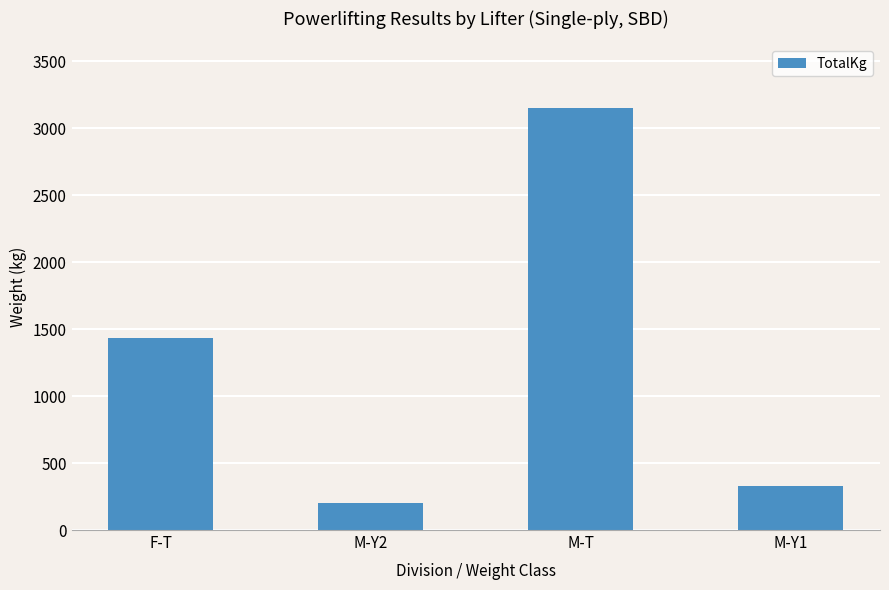

What is the label of the 3rd bar from the left?

M-T